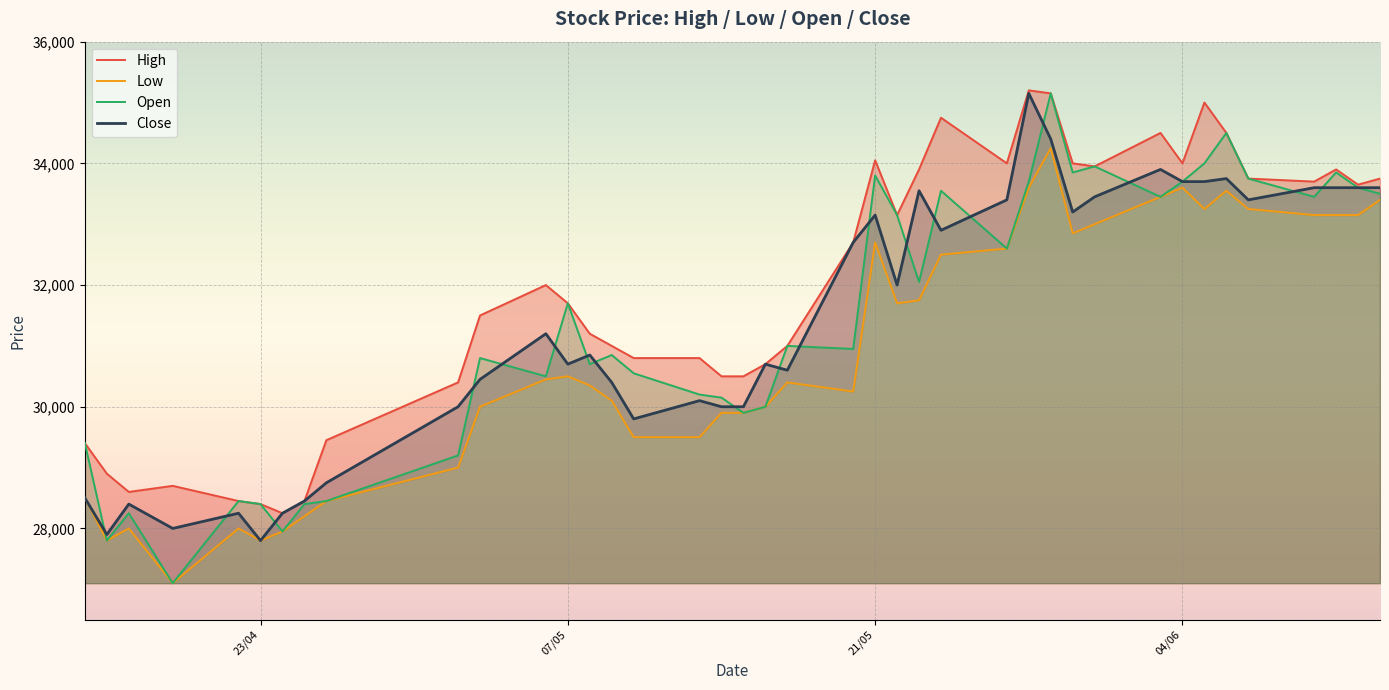

Which series has the largest total across all categories?

High